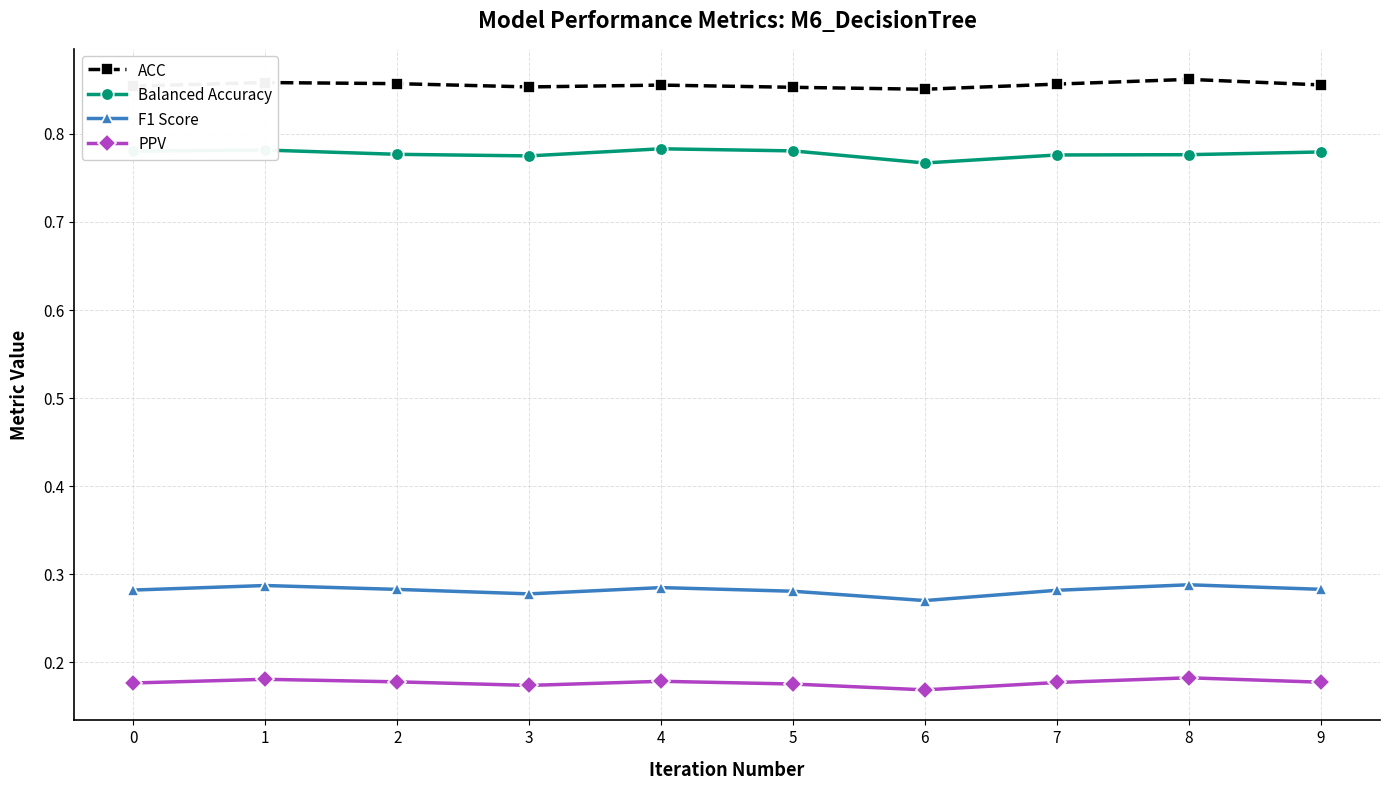

Is it true that F1 Score equals 0.1 at 1?

False